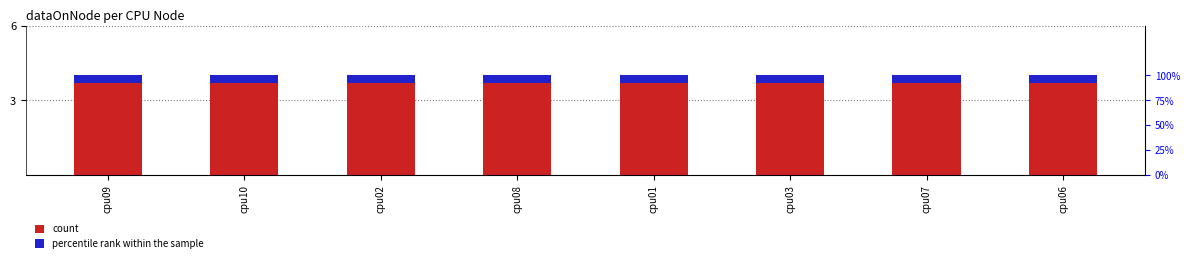

The count series shows 4.0 at cpu09. True or false?

True